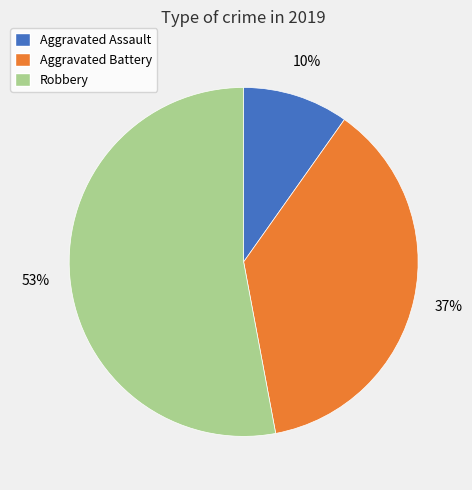

Which category has the biggest portion of the pie?

Robbery